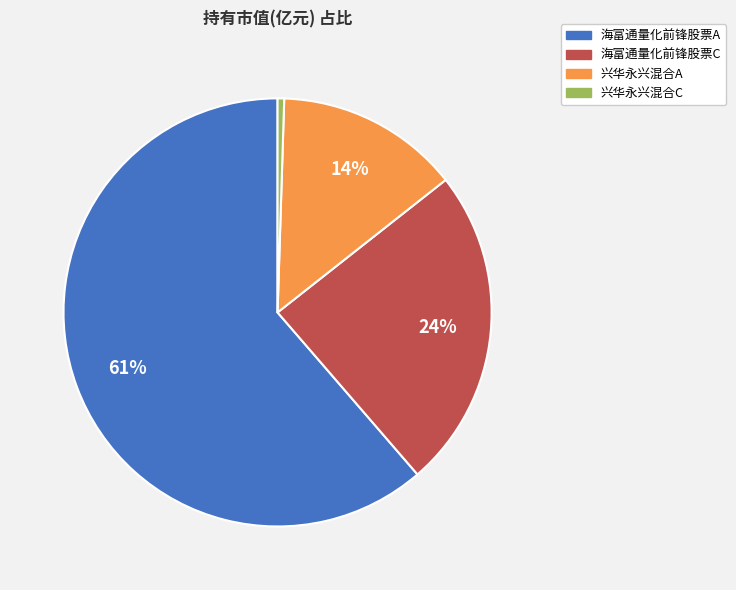

Count the number of slices in the pie.

4